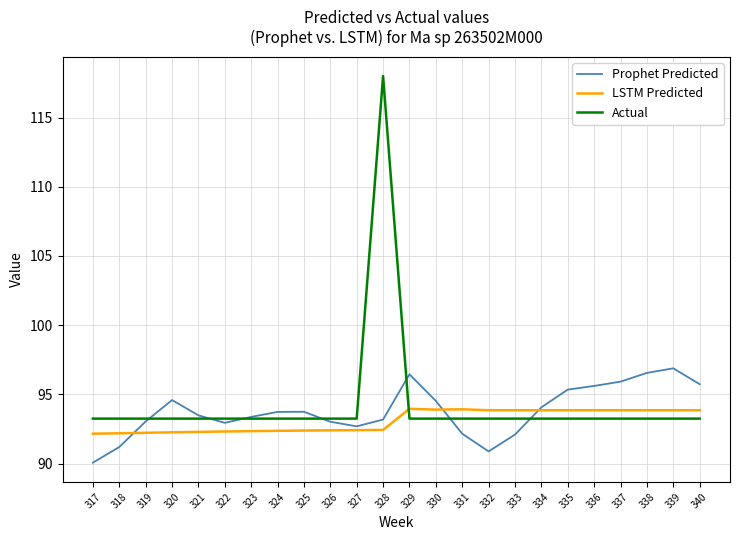

Which label corresponds to the smallest value in the chart?

317